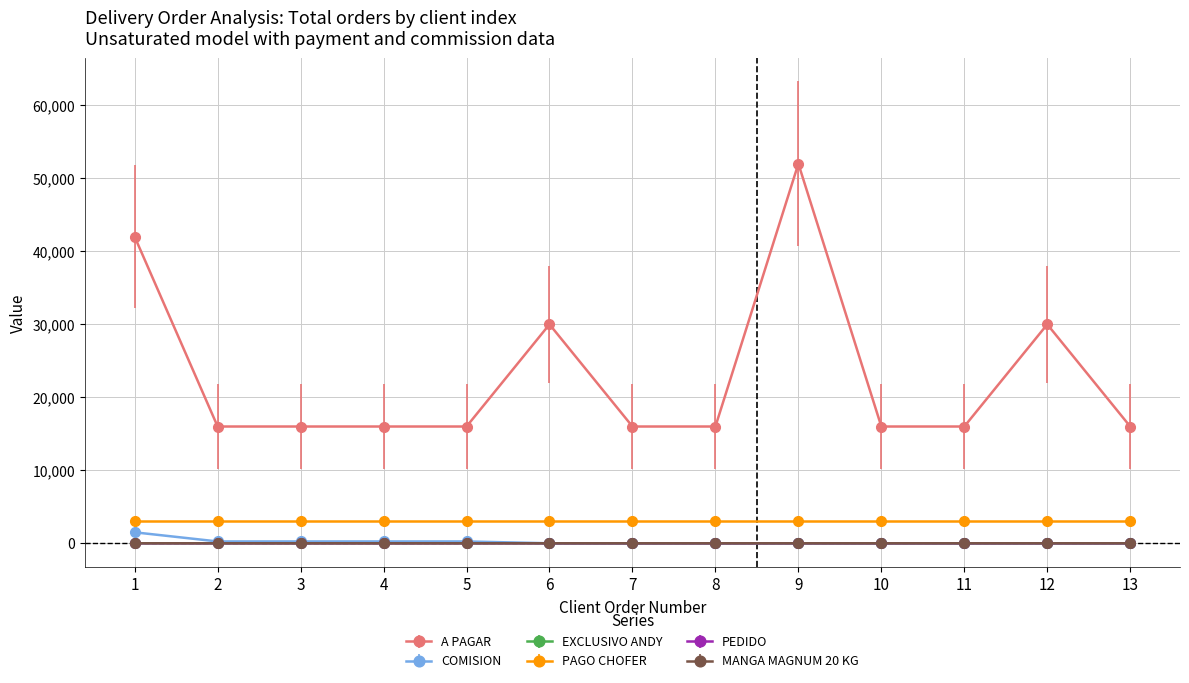

Which series has the largest total across all categories?

A PAGAR